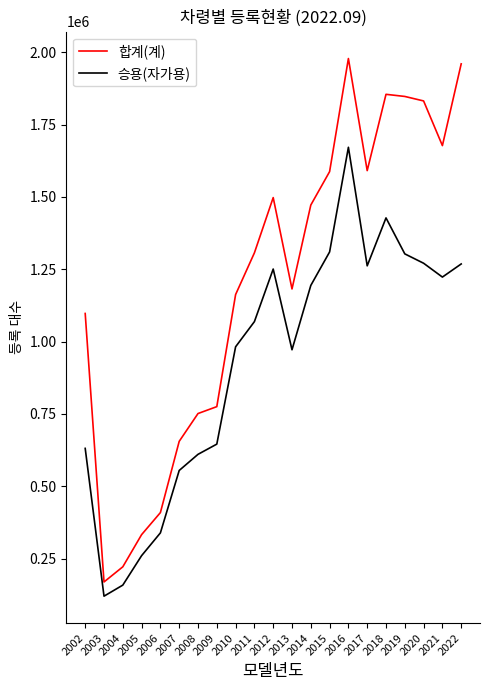

The value of 합계(계) at 2015 is 2436336. True or false?

False